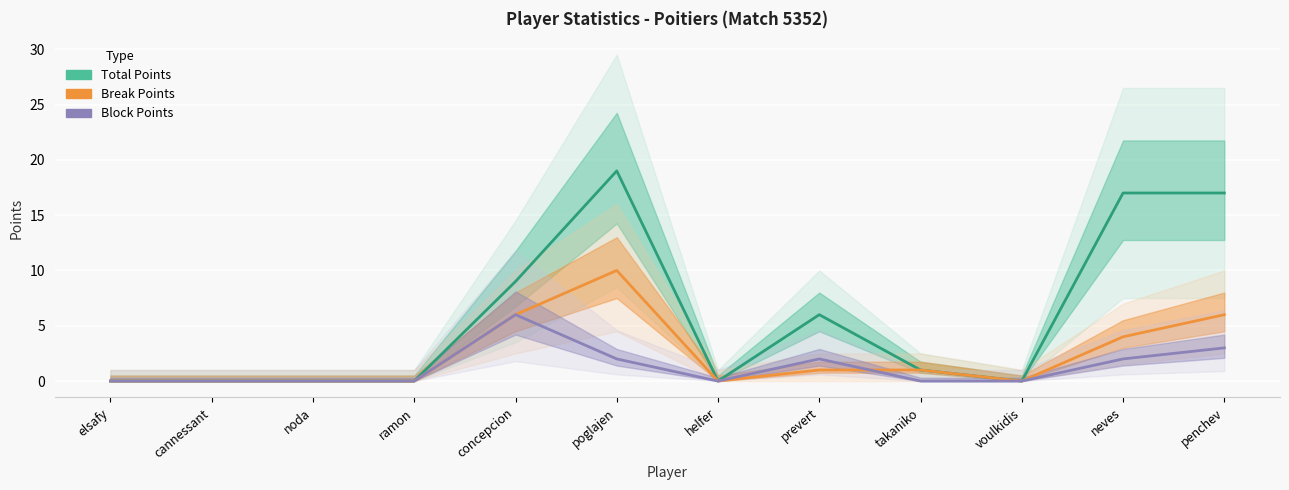

Rank the series by their average value, from highest to lowest.

Total Points, Break Points, Block Points